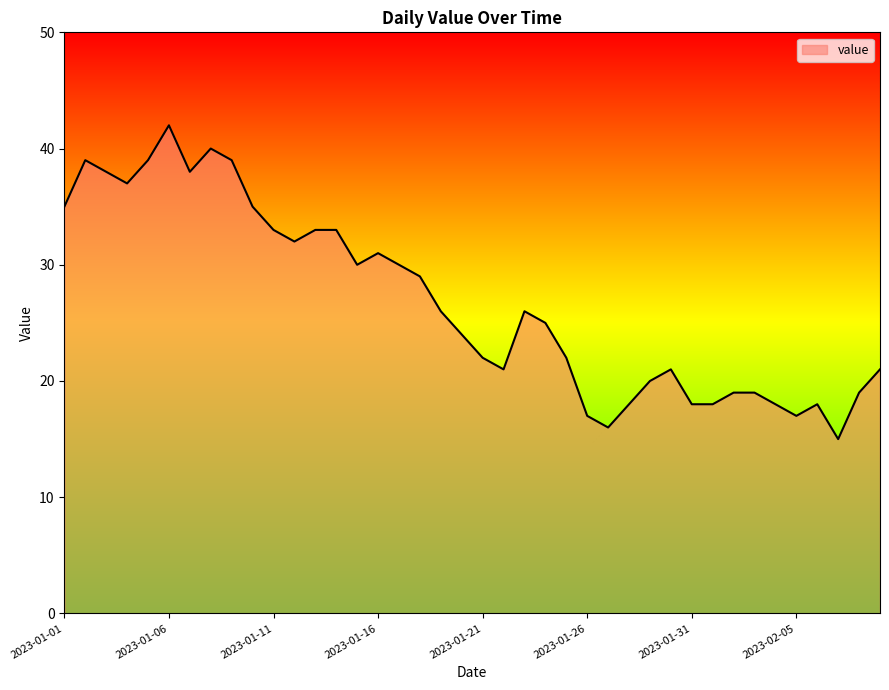

What is the difference between the maximum and minimum values?

27